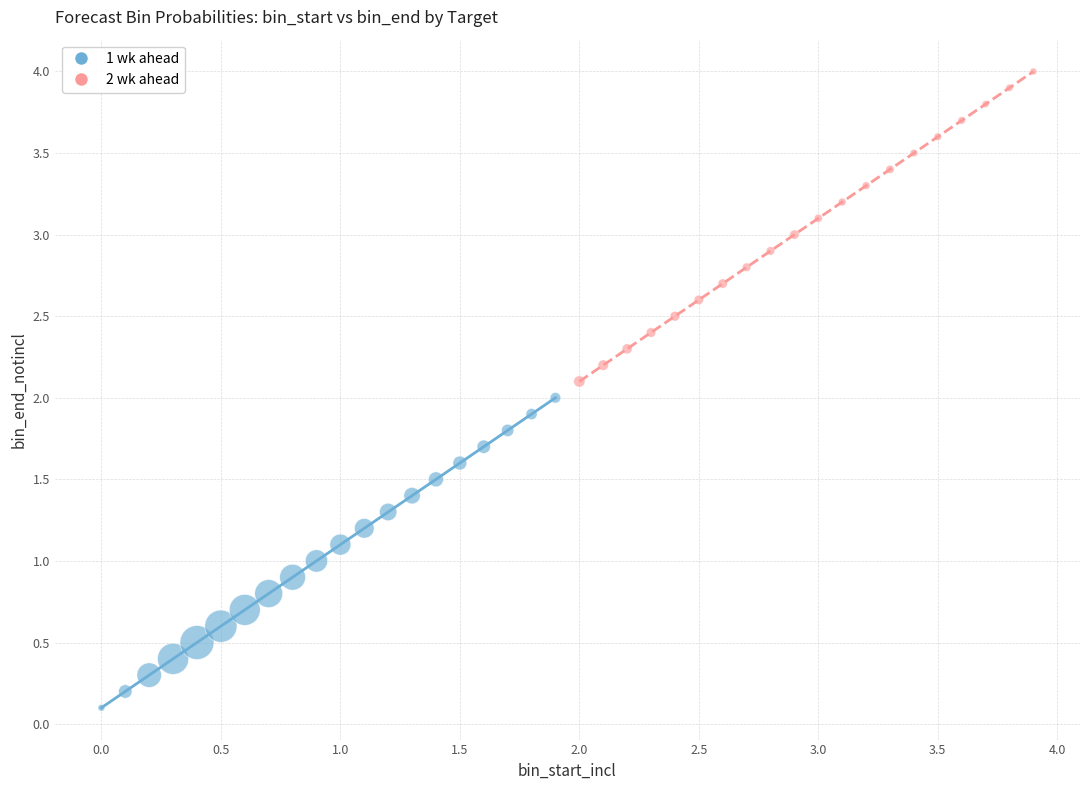

What are all the series names shown in the legend?

1 wk ahead, 2 wk ahead